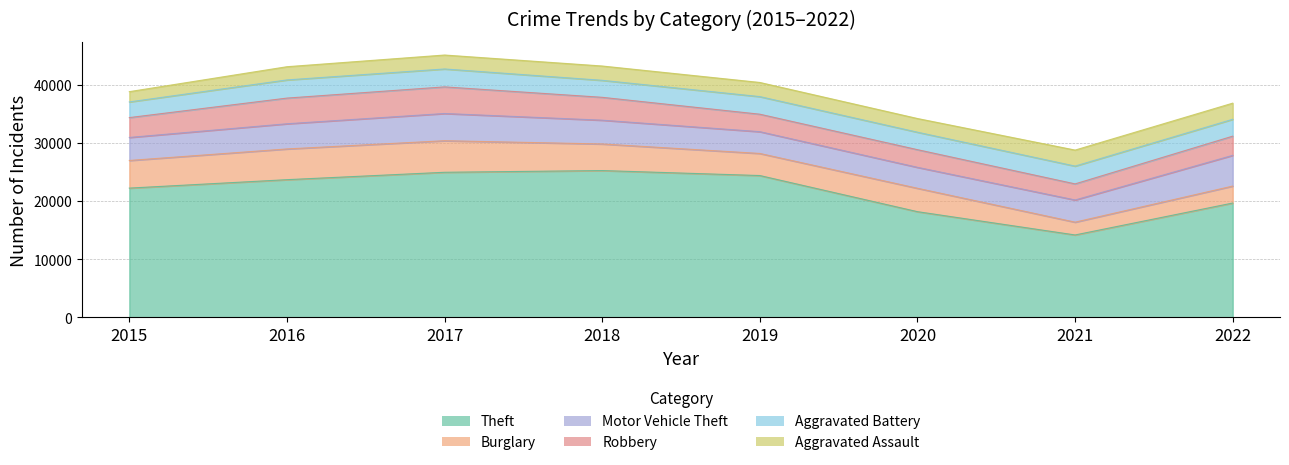

Which series has the largest range (max minus min)?

Theft